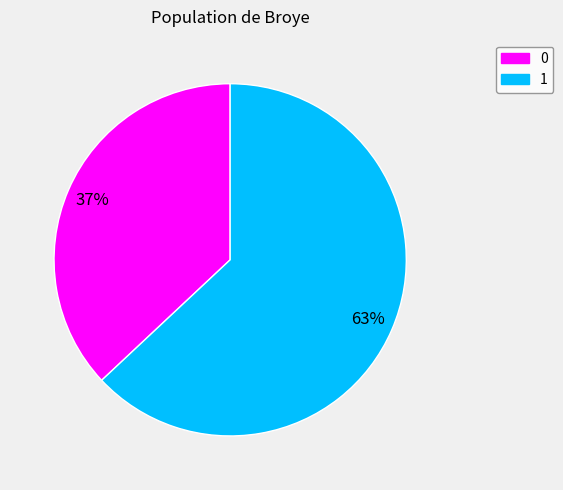

What is the largest slice in the pie chart?

1